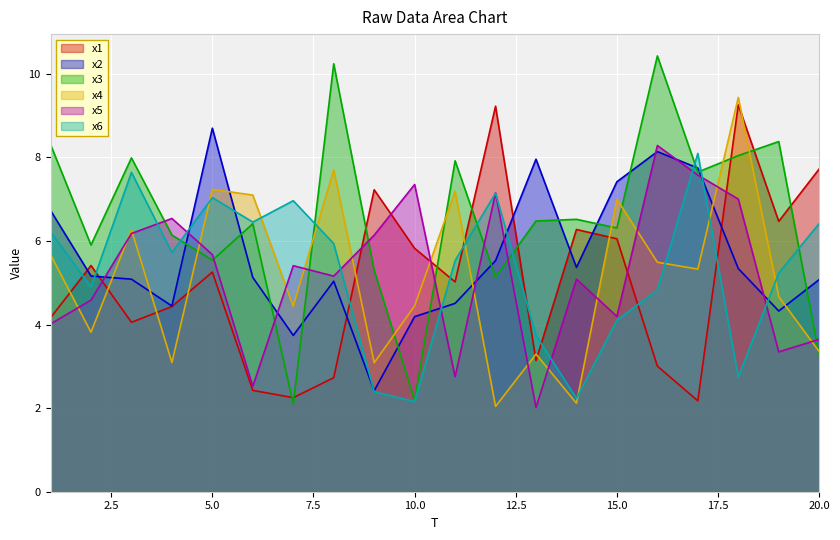

Where is x6 nearest to the value 5?

2